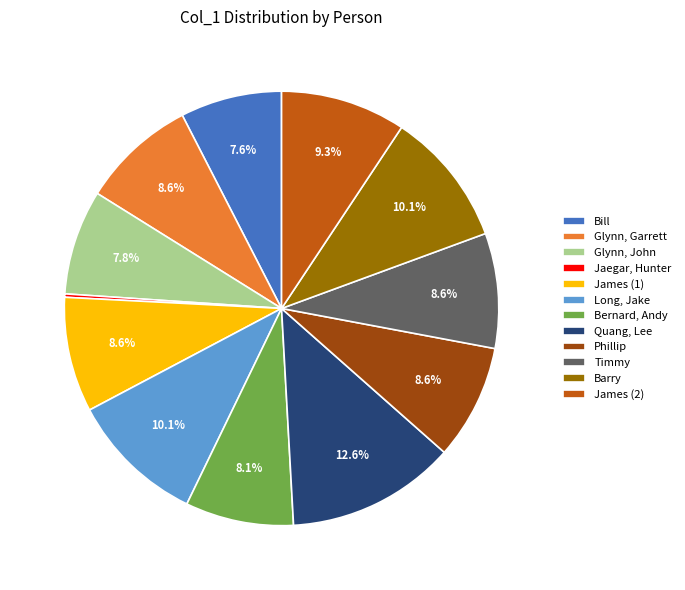

Does Barry represent more than half of the total?

No